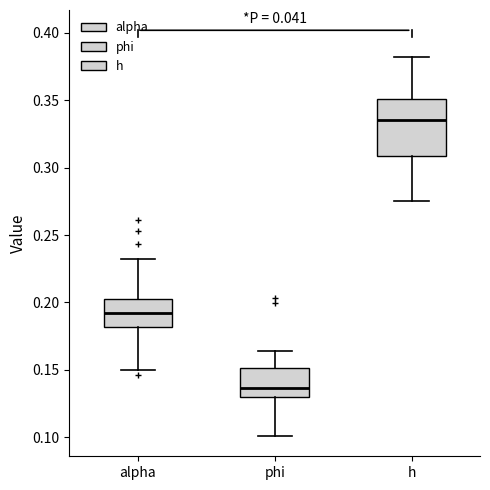

Where does the lower whisker of the box for h end on the y-axis? The values are not printed on the chart, so give them approximately, as read against the axis.

0.275